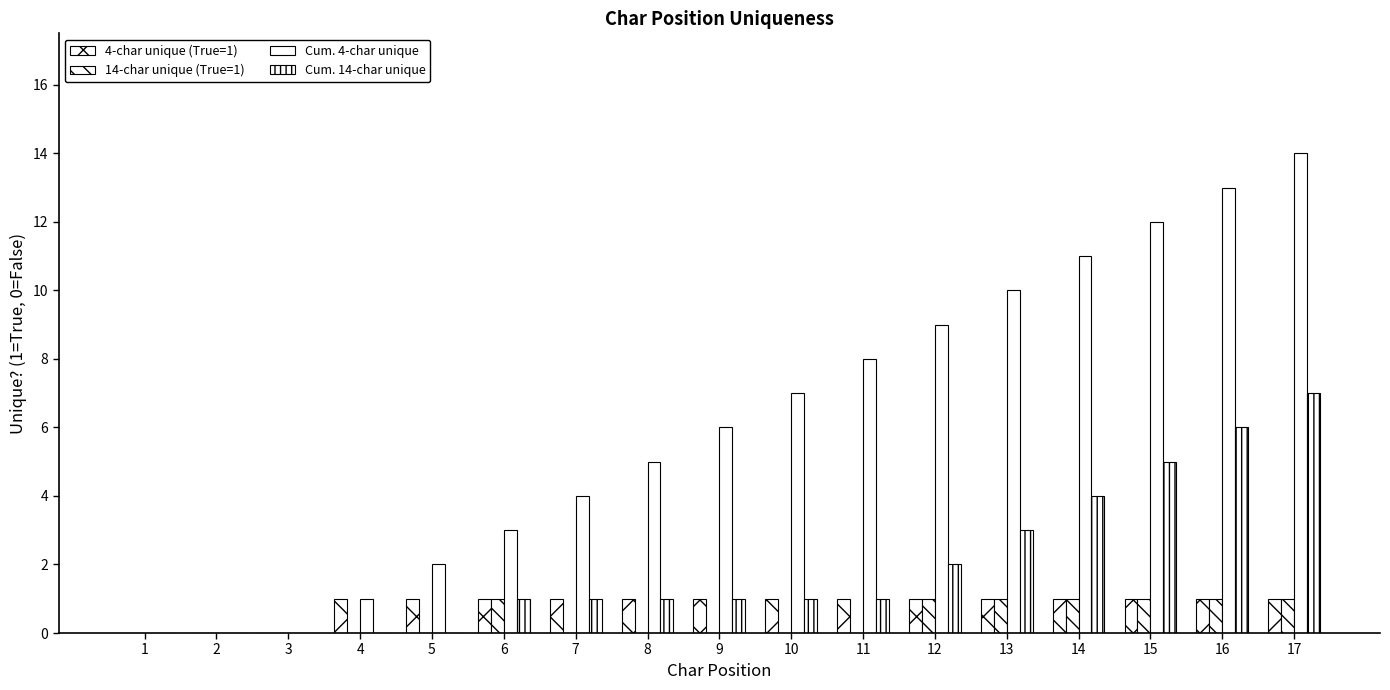

Is the value of 14-char unique (True=1) at 9 greater than the value of Cum. 14-char unique at 2?

No